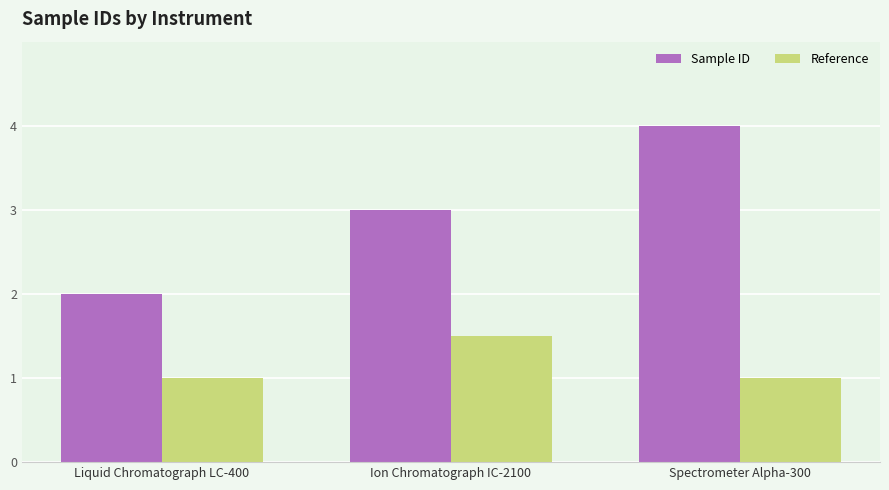

What is the difference between the second highest and minimum values in the Sample ID series?

1.0